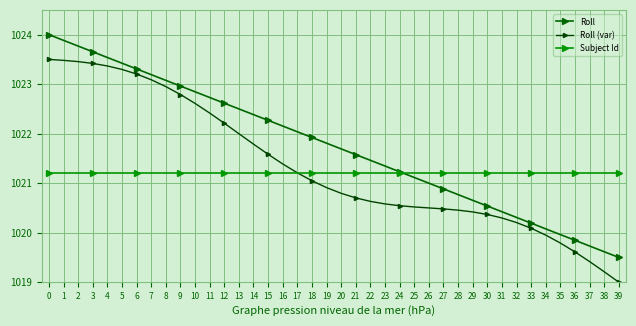

What is the sum of all Roll (var) values?

40853.3